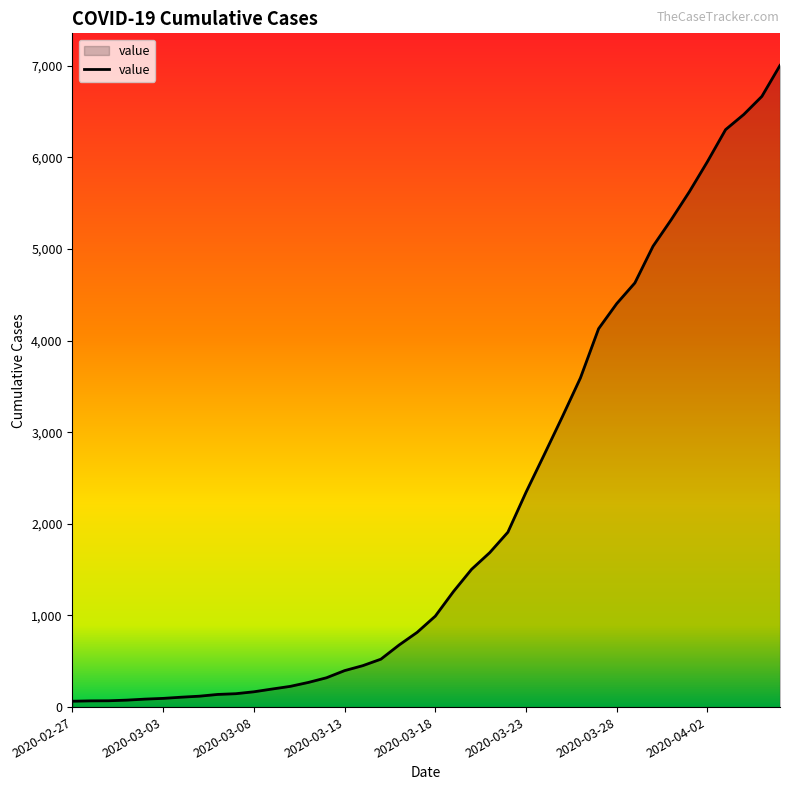

What is the maximum value shown in the chart?

7004